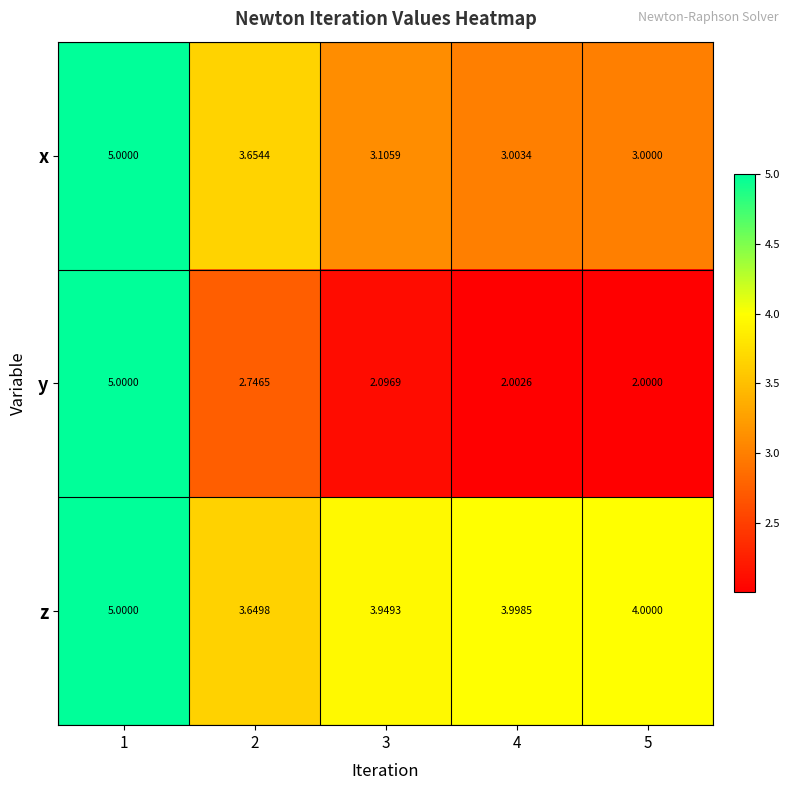

How many data points does each series have?

5